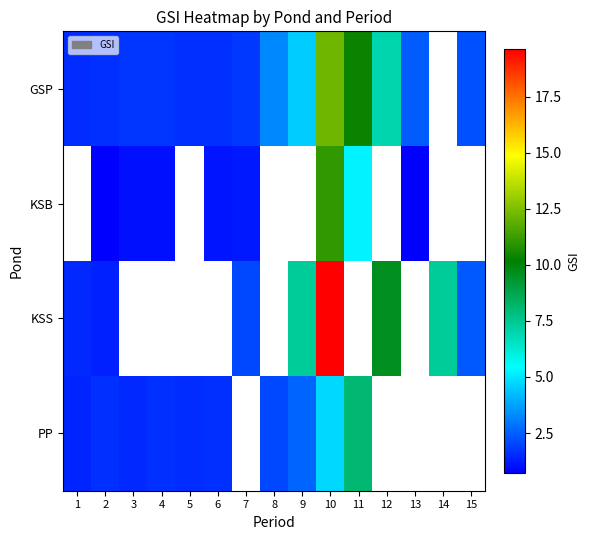

Is the value of GSP at 1 greater than the value of PP at 14?

No